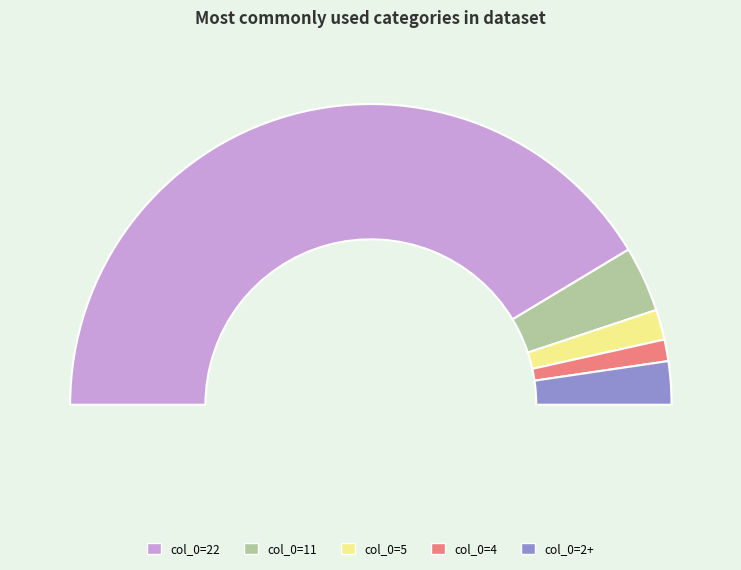

How much of the chart is everything except 4?

97.7%